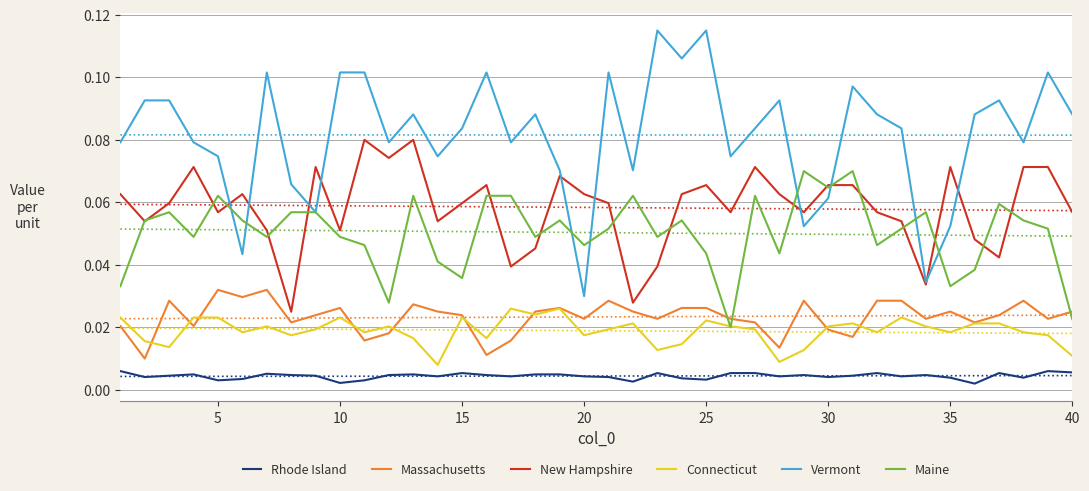

Which series has the largest total across all categories?

Vermont